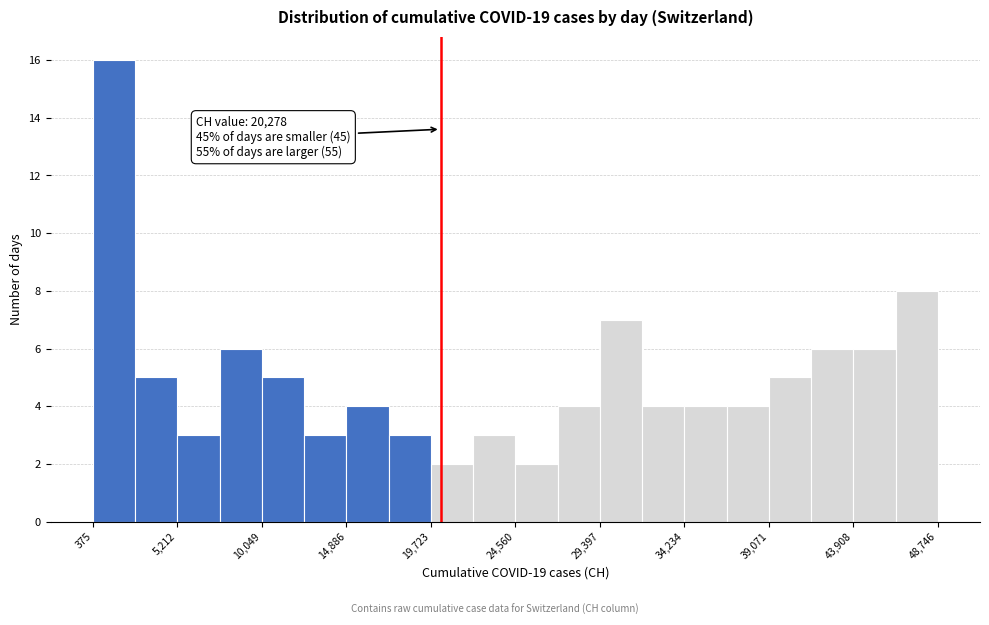

Over which range of the x-axis is the bar tallest?

500 to 3000